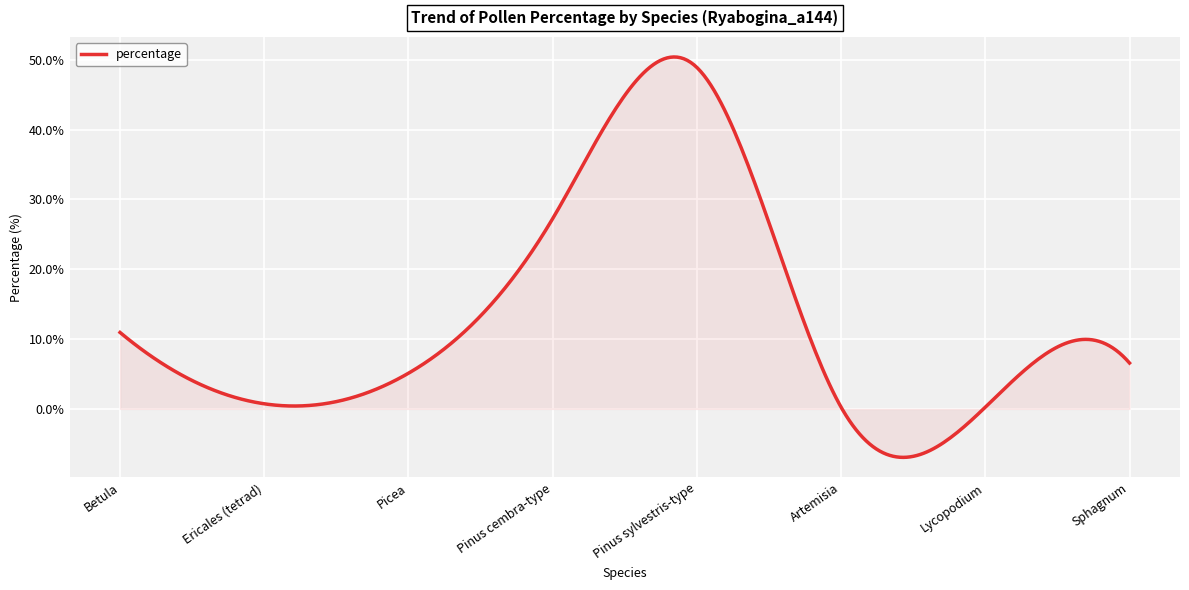

What is the minimum value shown in the chart?

-6.9